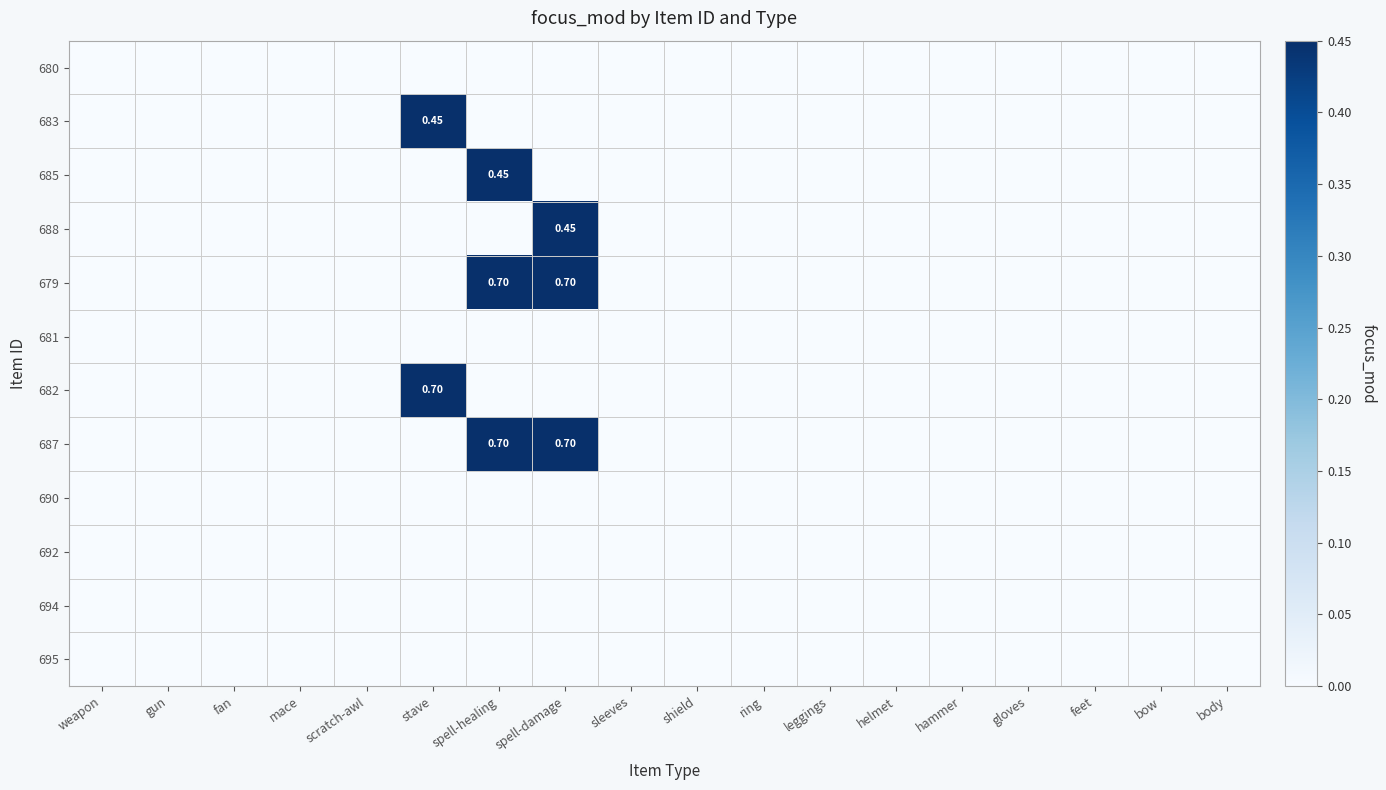

At which label is 687 closest to 0?

weapon